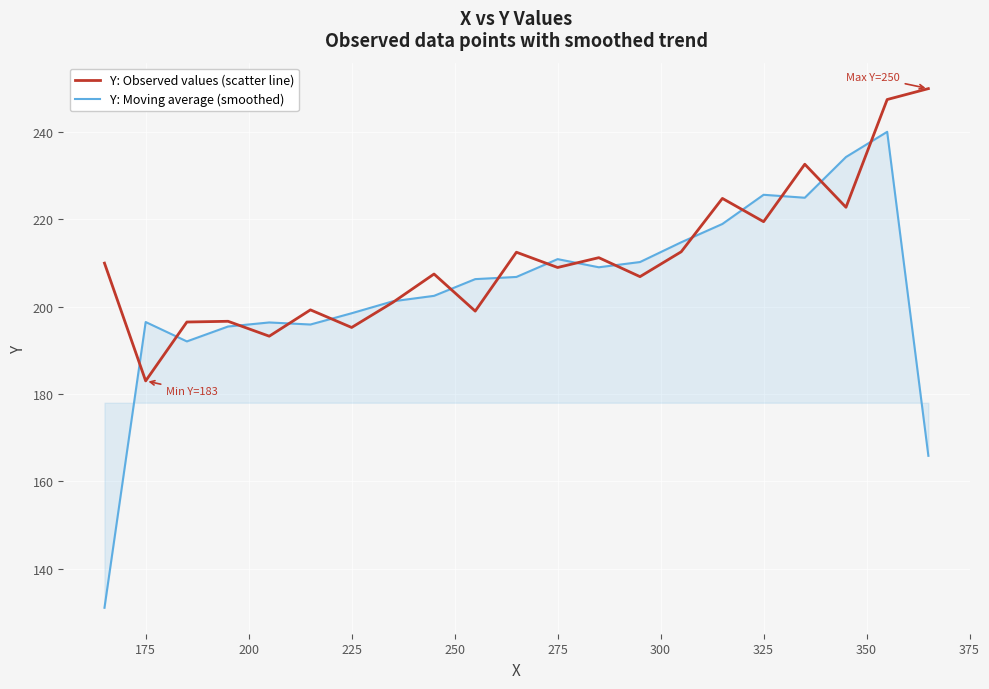

Which series has the largest total across all categories?

Y: Observed values (scatter line)